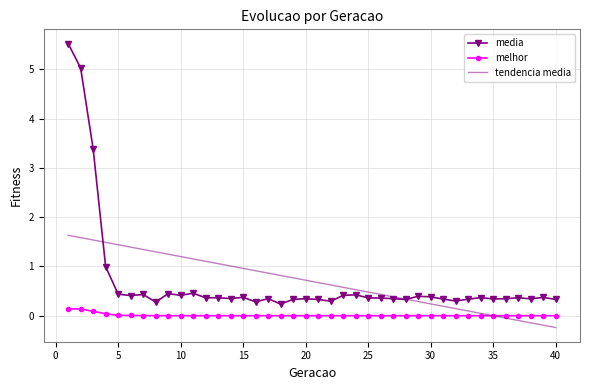

Rank the series by their maximum value, from highest to lowest.

media, tendencia media, melhor